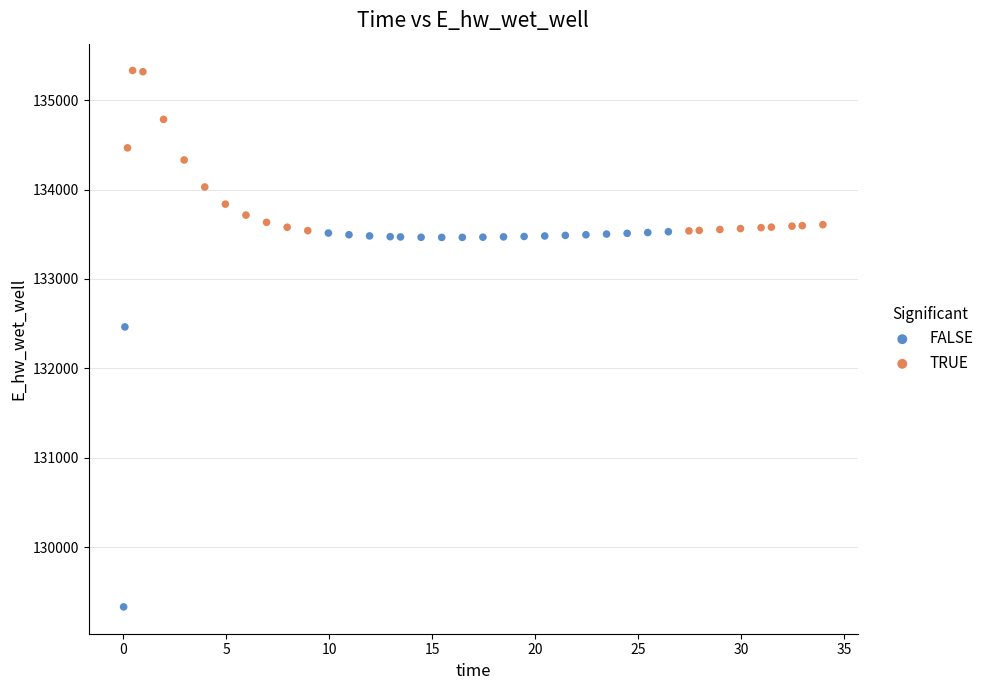

Which series reaches the maximum Y coordinate?

TRUE